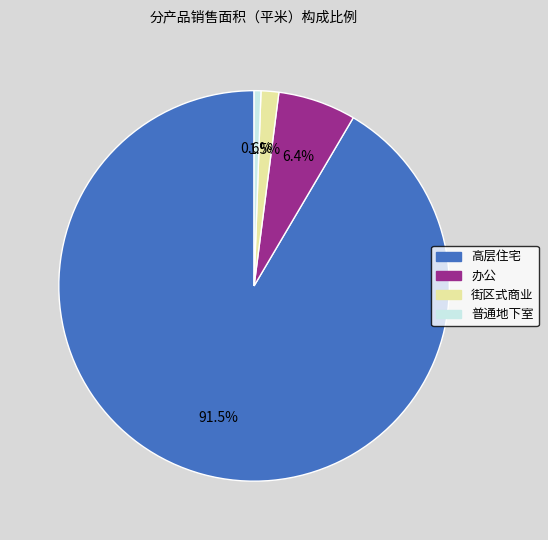

Does any single category account for the majority?

Yes